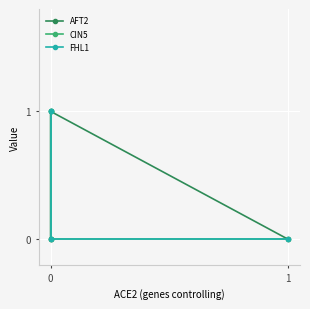

What is the maximum value for AFT2?

1